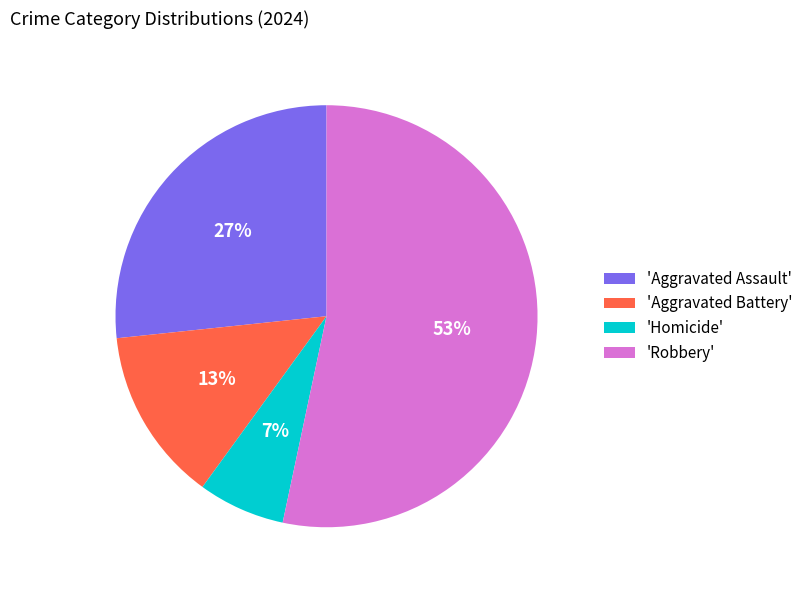

Approximately how many times larger is the value at 'Homicide' compared to 'Aggravated Battery'?

0.5